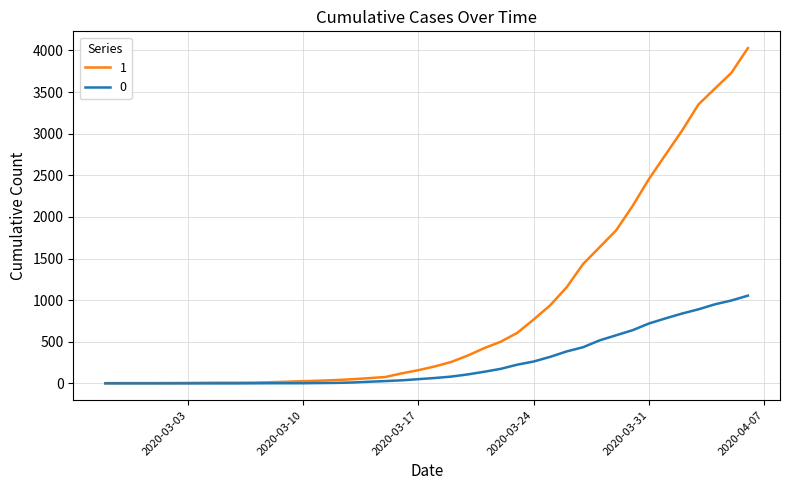

What is the difference between the maximum and minimum values in the 1 series?

4025